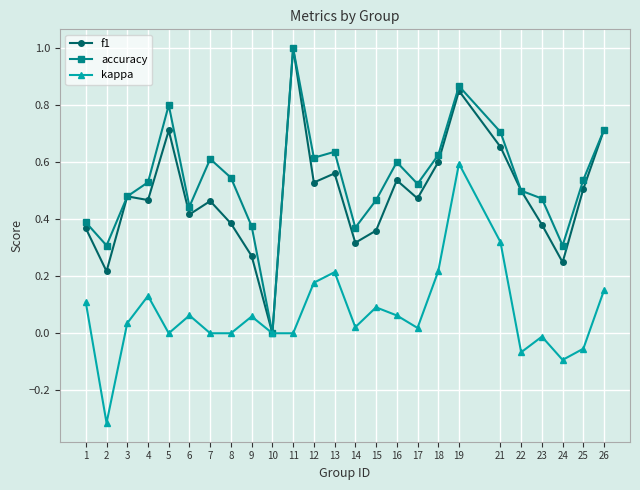

Where is the first local minimum for accuracy?

2